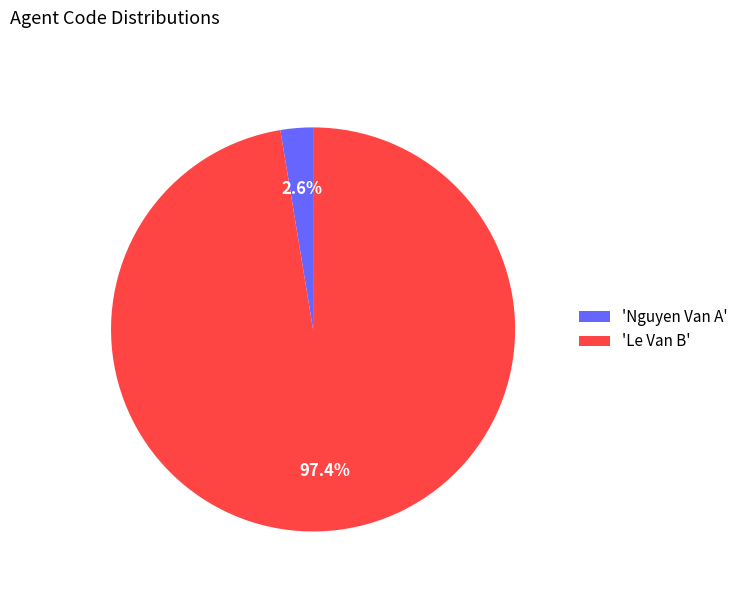

Which slice is the smallest?

'Nguyen Van A'